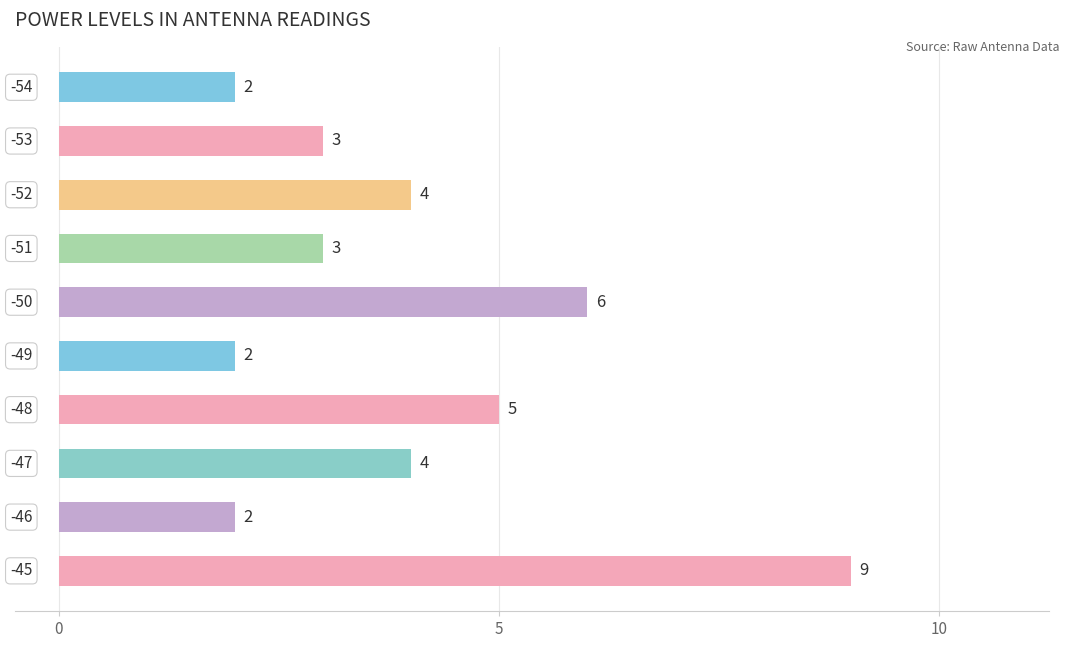

How many series are shown in this chart?

1